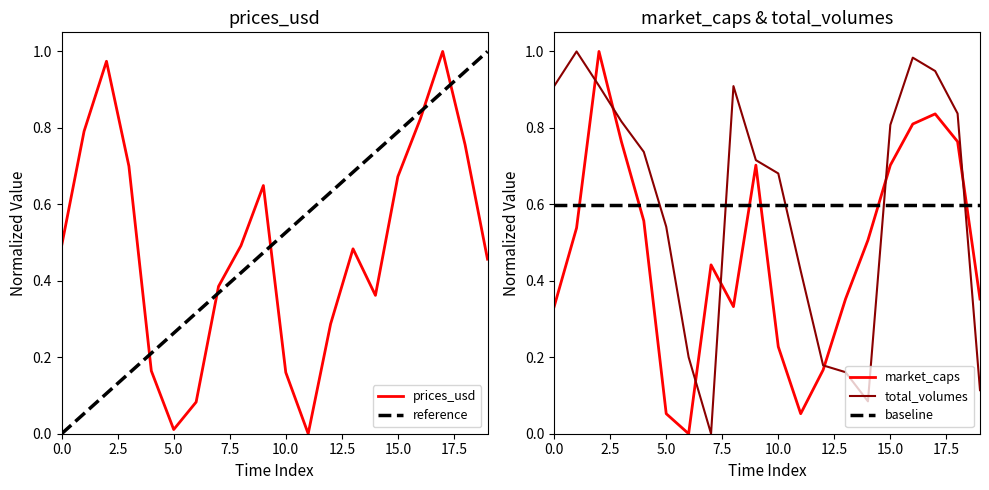

True or false: total_volumes has a value of 0.3 at 0.0.

False